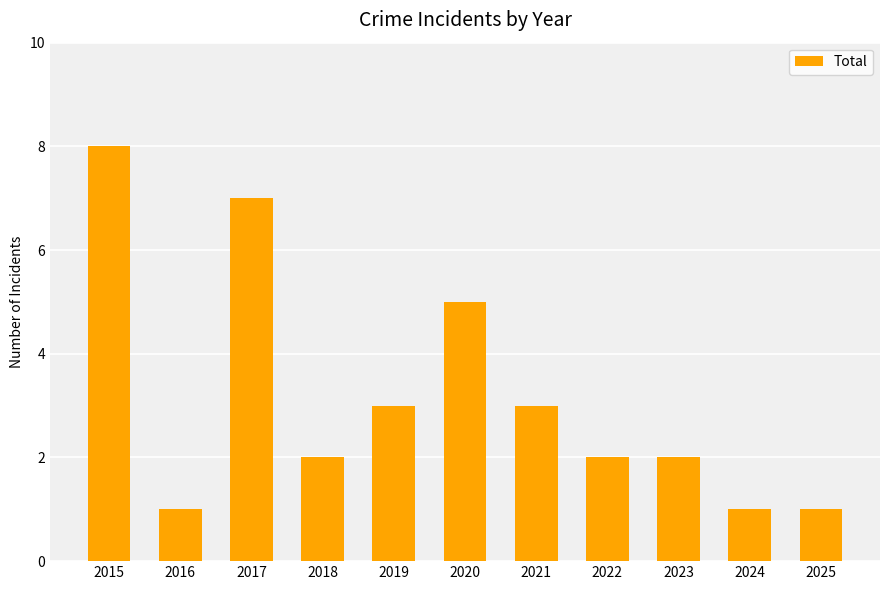

What is the value of the 5th bar from the left?

3